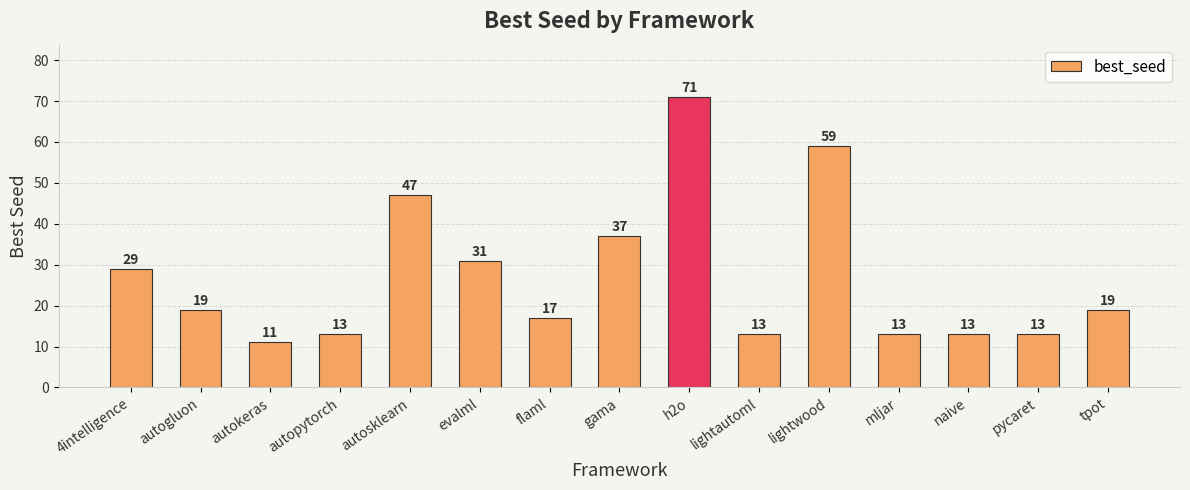

Does the chart contain stacked bars?

No